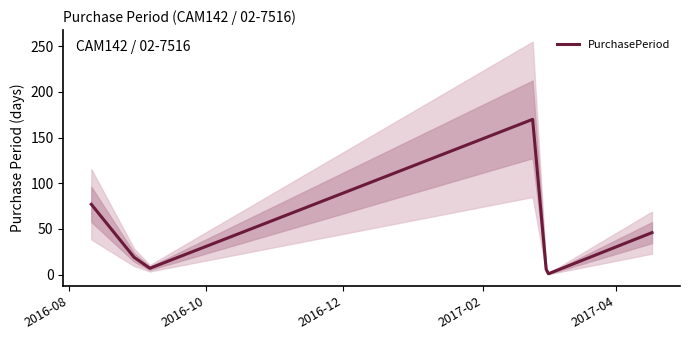

What is the difference between the second highest and second lowest values?

71